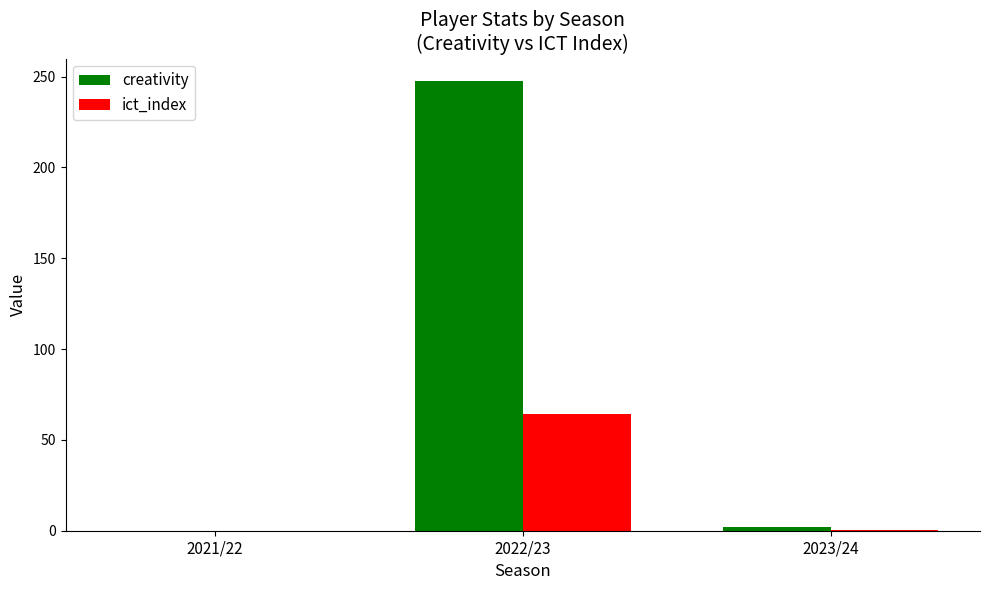

Which series has the largest total across all categories?

creativity